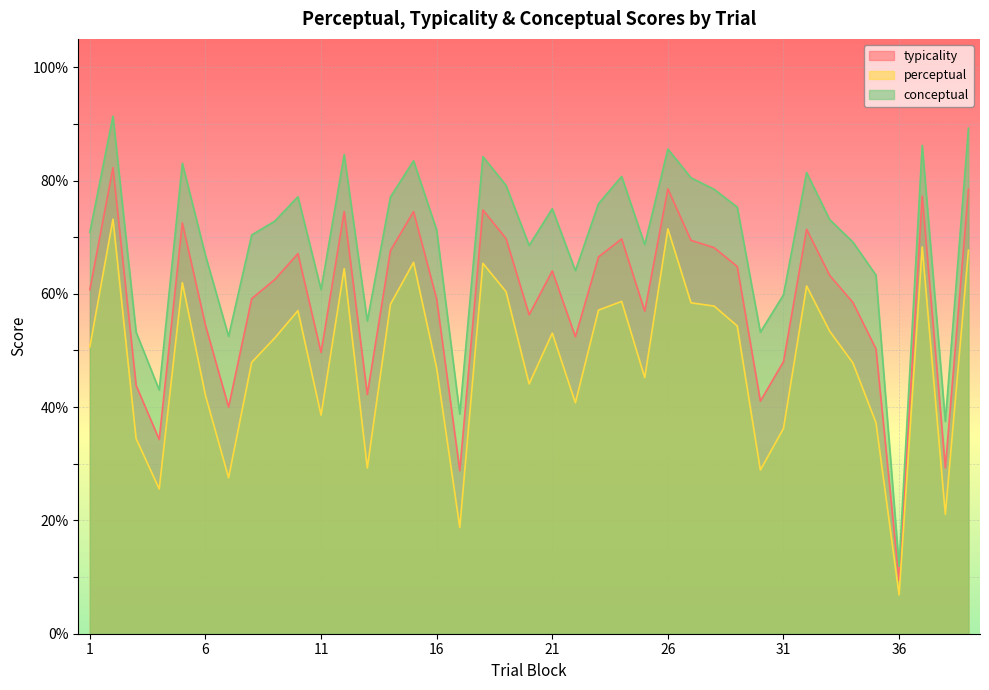

The typicality series shows 131.4 at 26. True or false?

False